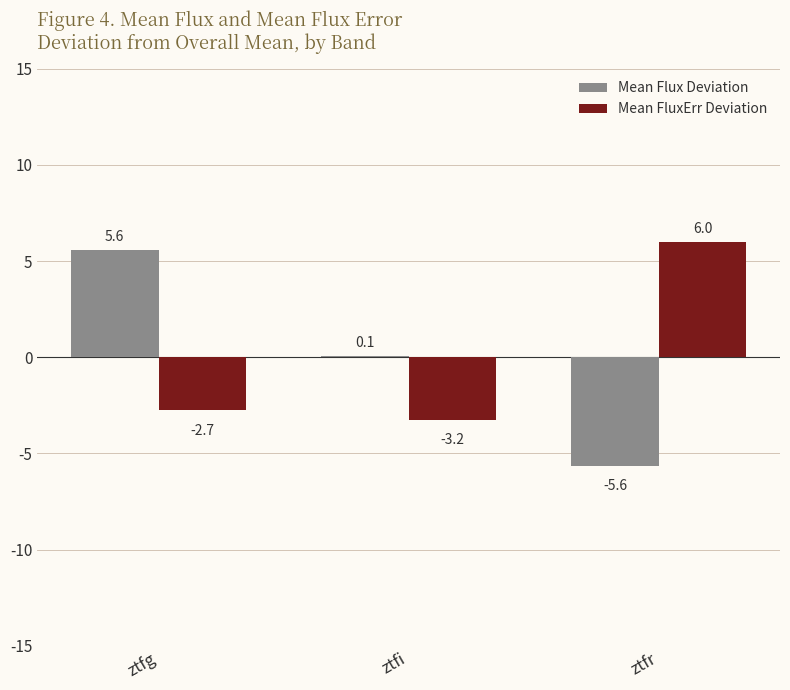

Are the bars horizontal?

No